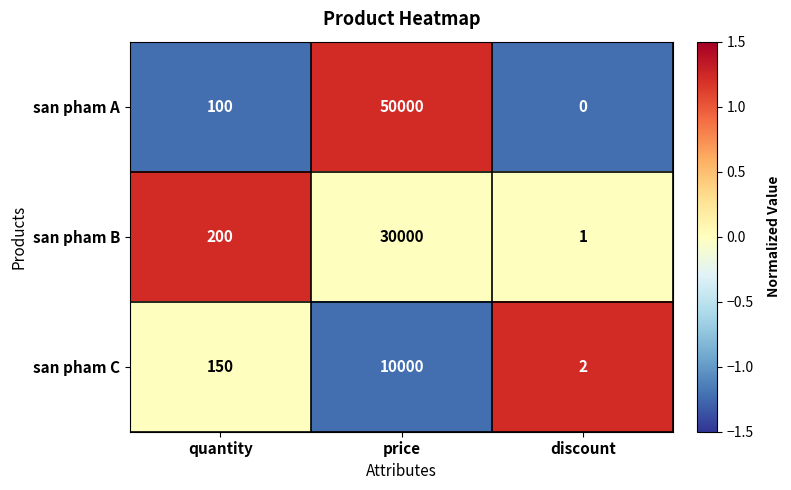

What value does the san pham A series have at quantity, to the nearest 50?

100